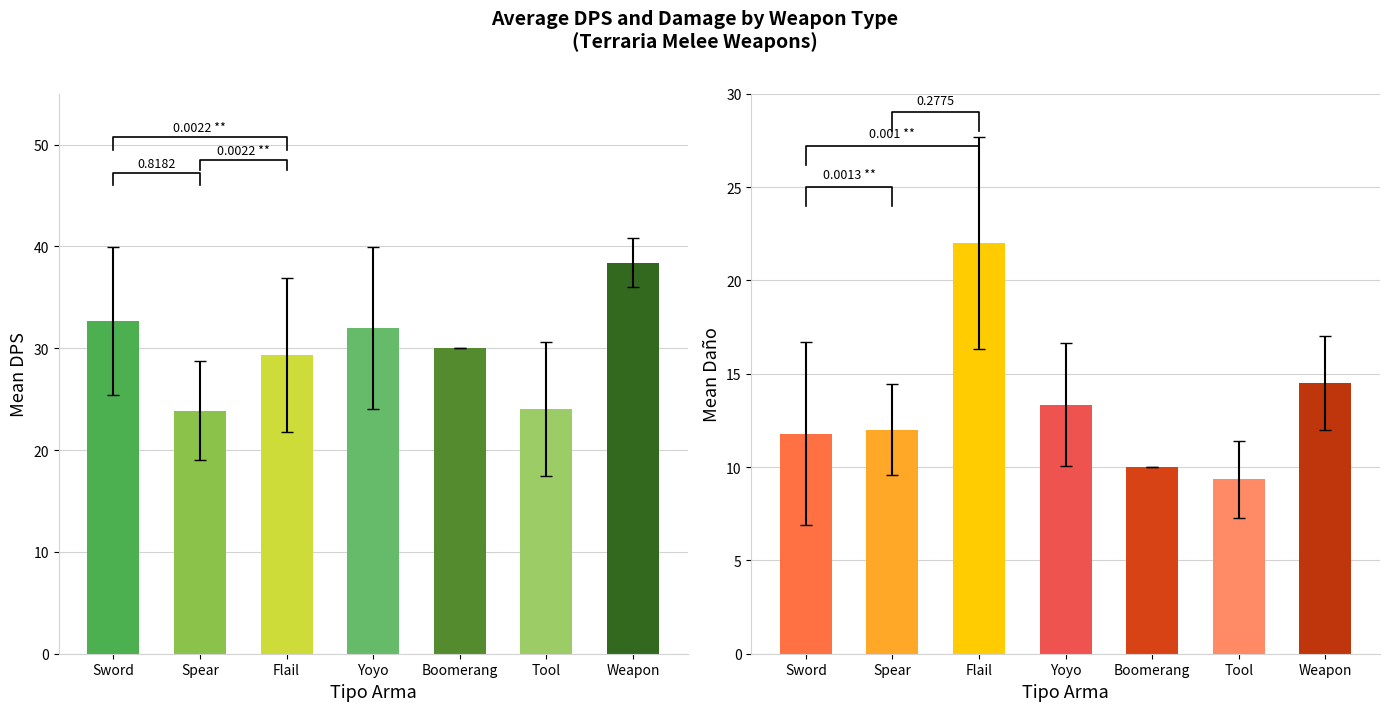

How many distinct data groups are displayed?

2